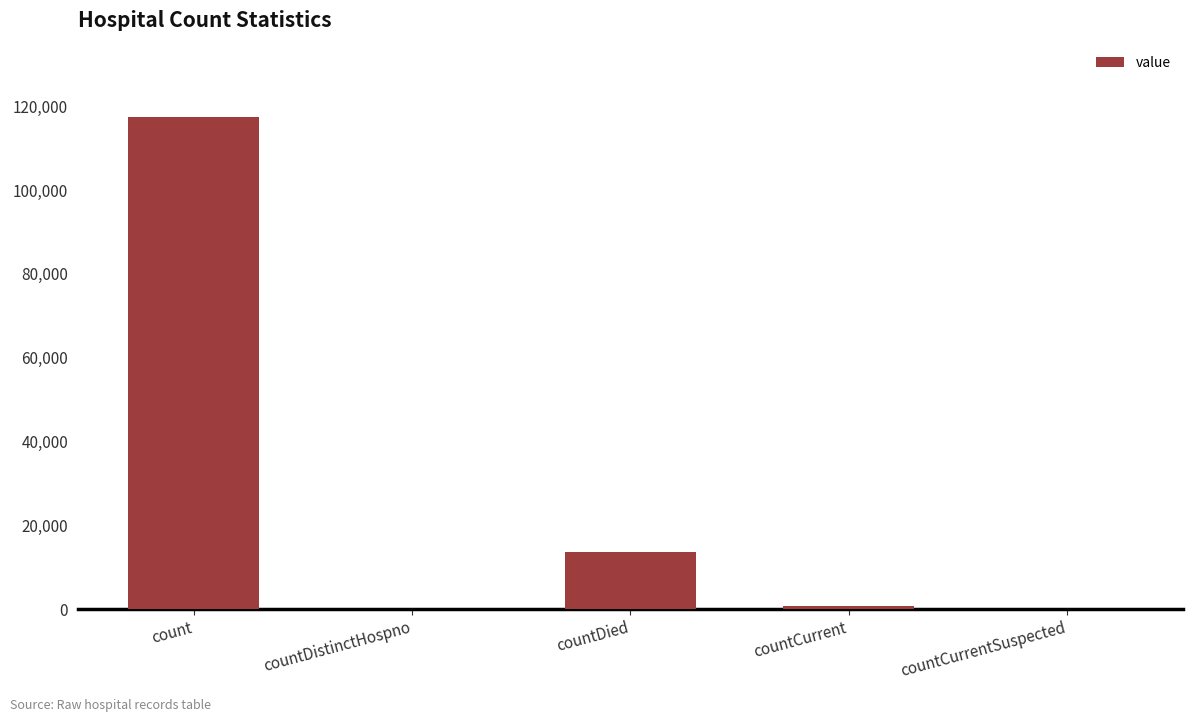

What is the greatest value displayed?

117329